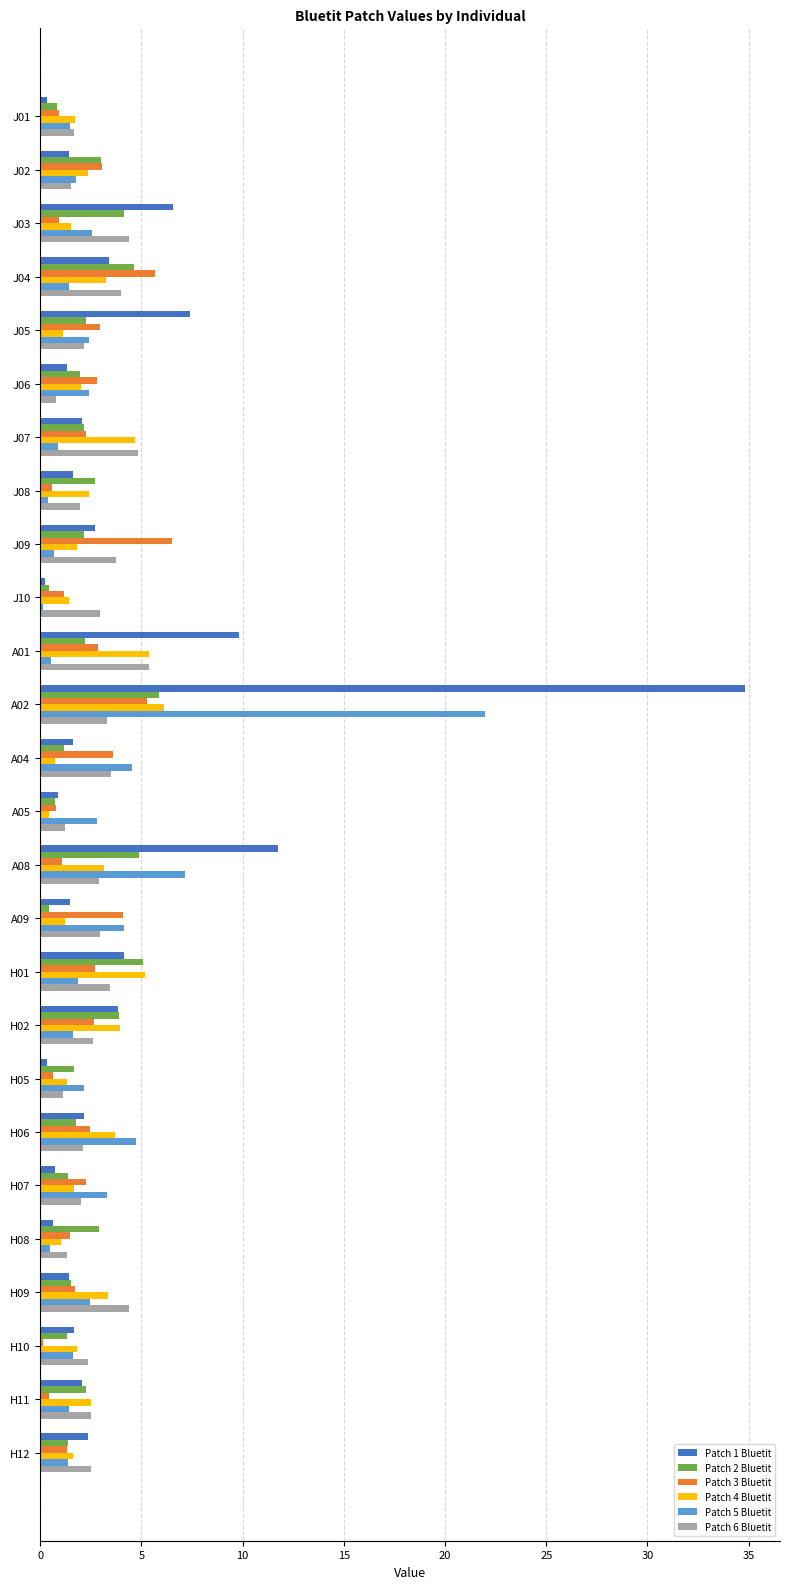

Which category has the highest value across all series?

A02